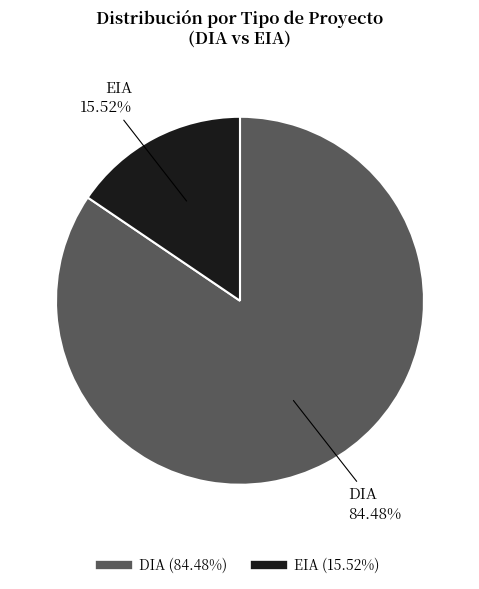

What percentage is the DIA slice, to the nearest percent?

84%